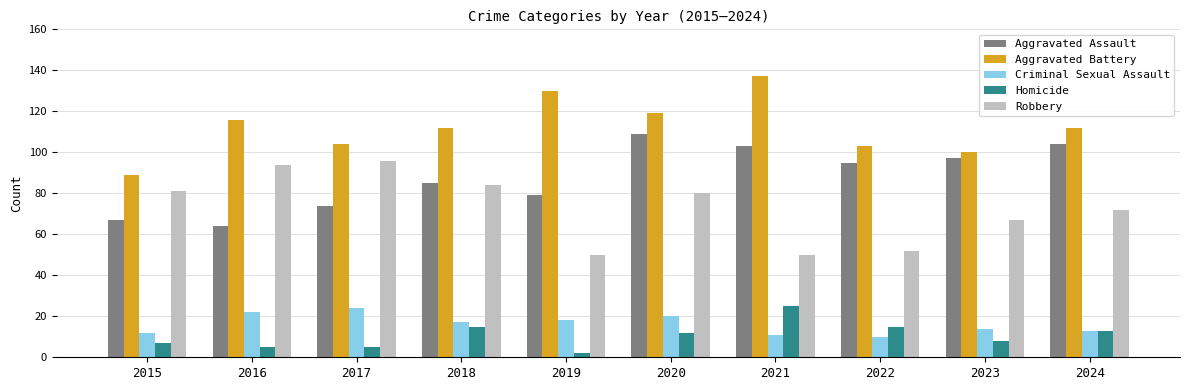

At which category is the sum across all series the highest?

2020